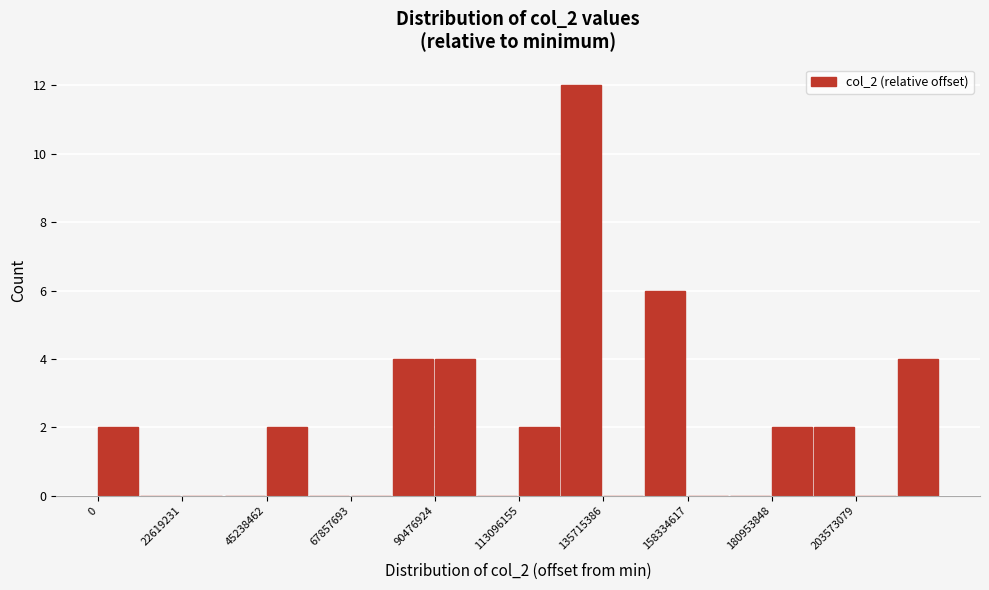

Read against the x-axis, roughly where is the centre of the tallest bar?

130000000